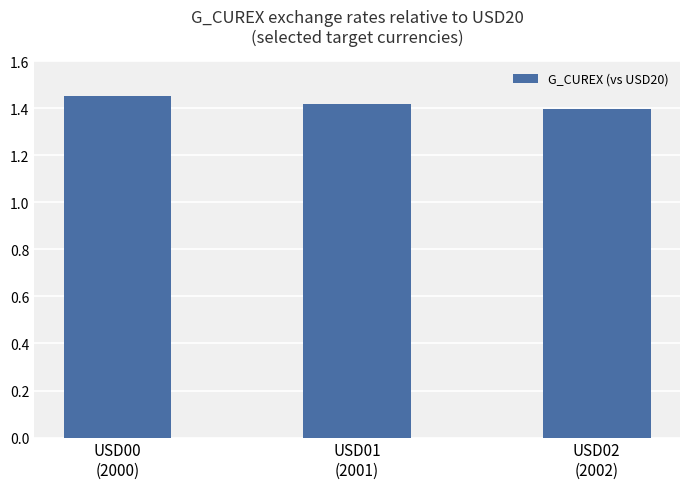

What is the label of the 1st bar from the right?

USD02
(2002)